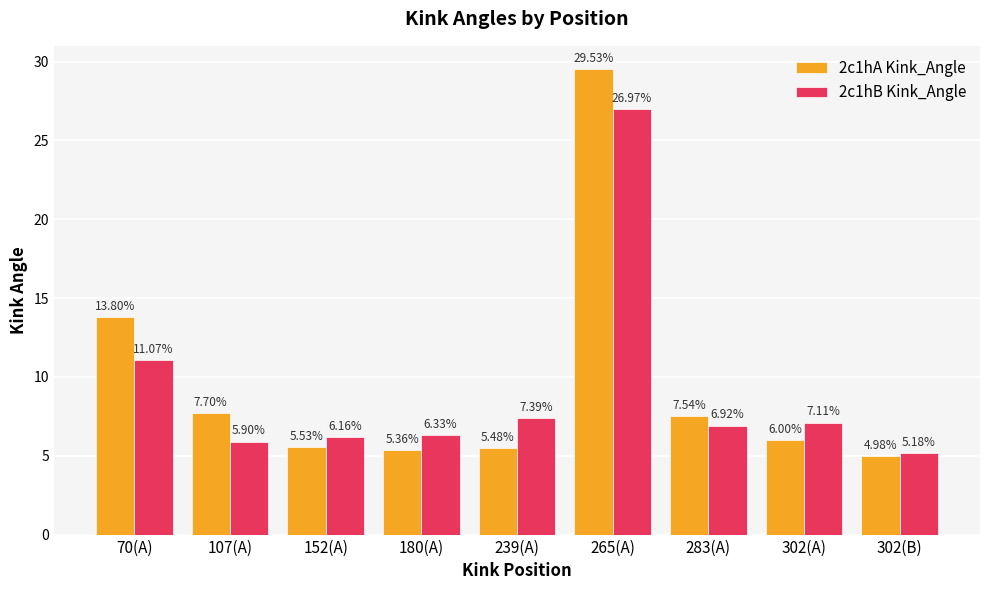

How many values in the 2c1hB Kink_Angle series are below 6?

2